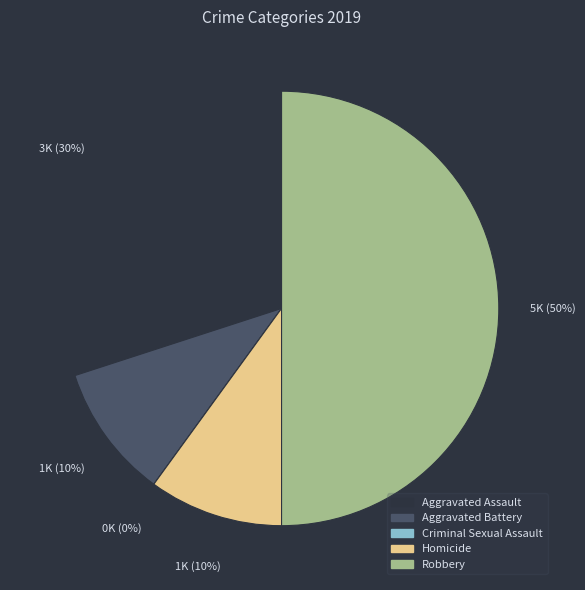

Combined, what portion of the pie is Homicide and Aggravated Assault?

40.0%